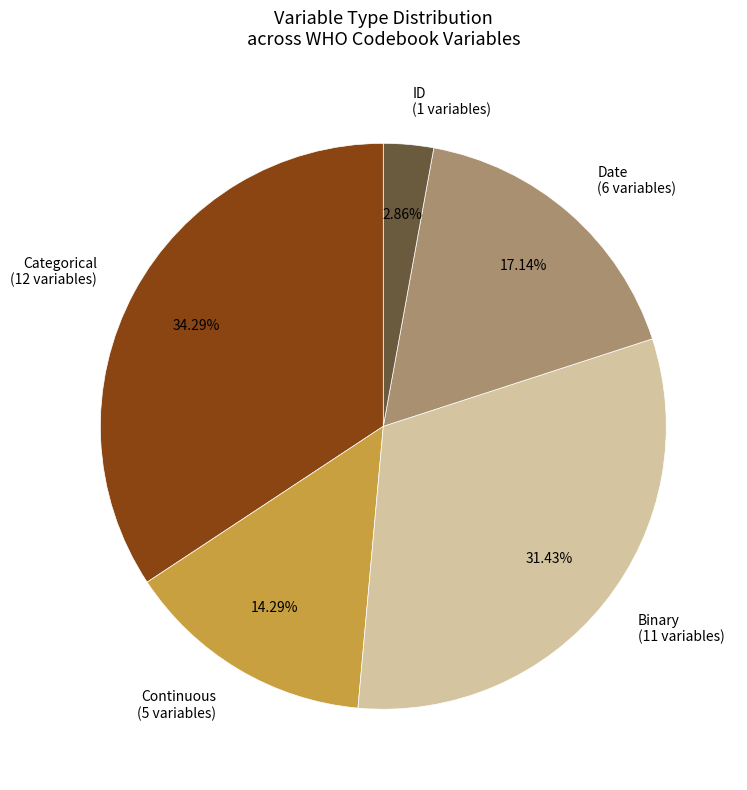

Which has a higher value, Categorical or Date?

Categorical